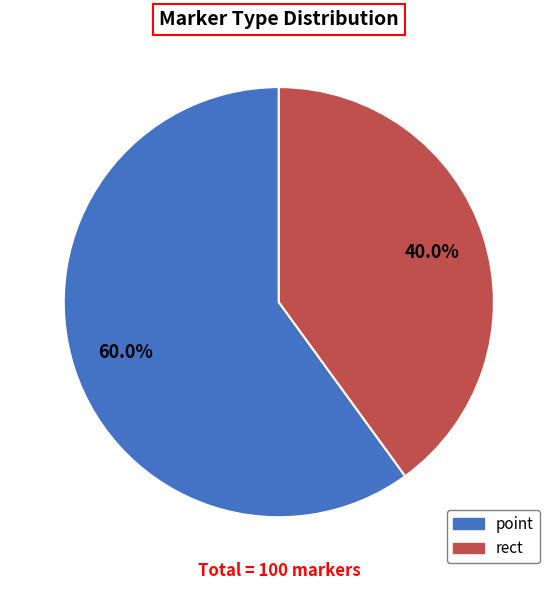

What is the largest slice in the pie chart?

point